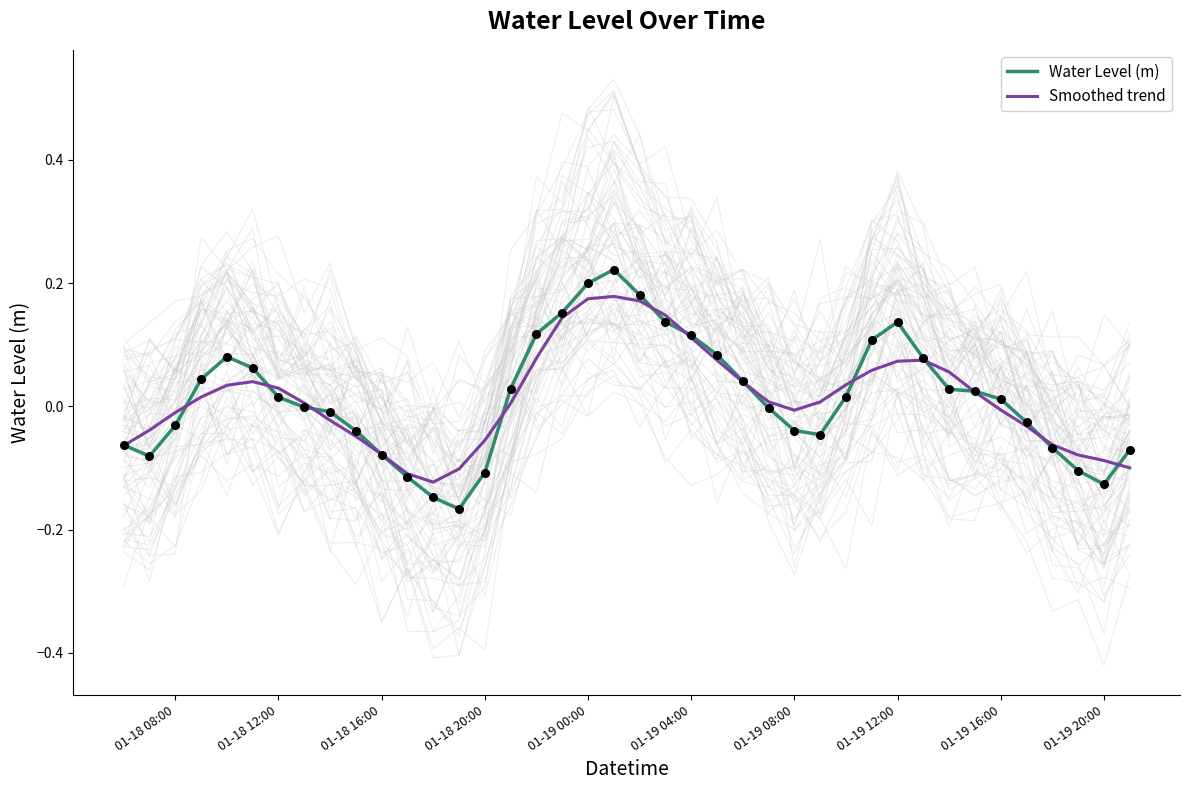

Is the value of Smoothed trend at 27 greater than the value of Water Level (m) at 01-18 12:00?

Yes